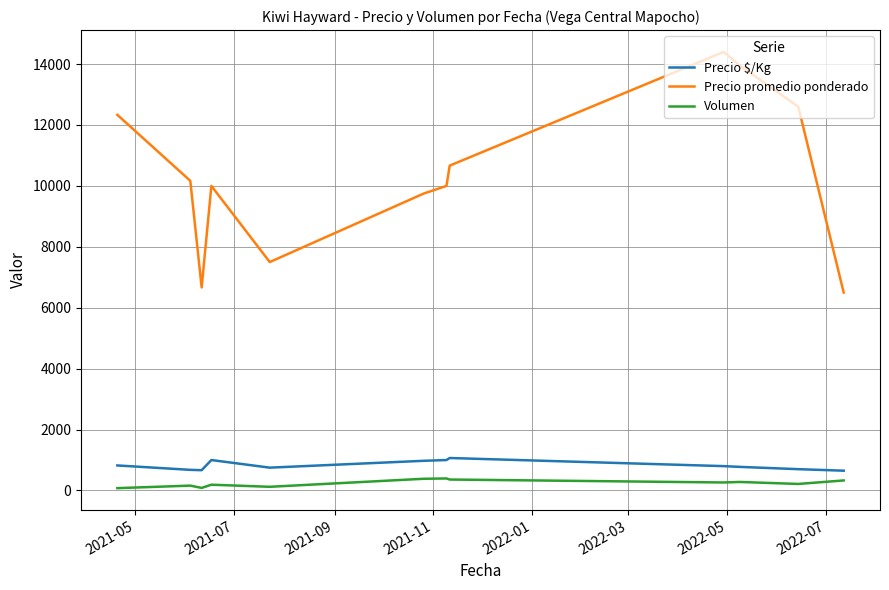

Rank the series by their maximum value, from highest to lowest.

Precio promedio ponderado, Precio $/Kg, Volumen